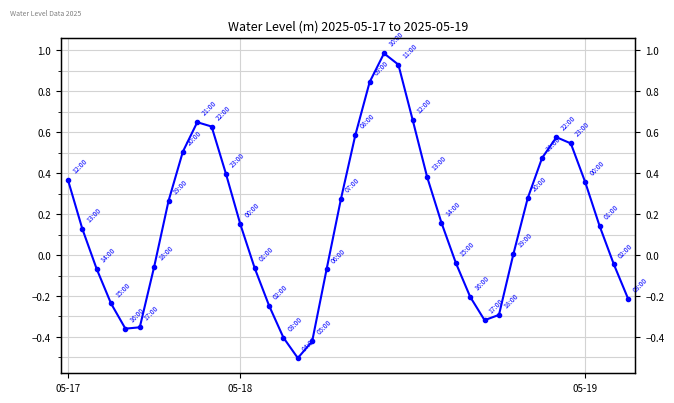

How many values are above zero?

23